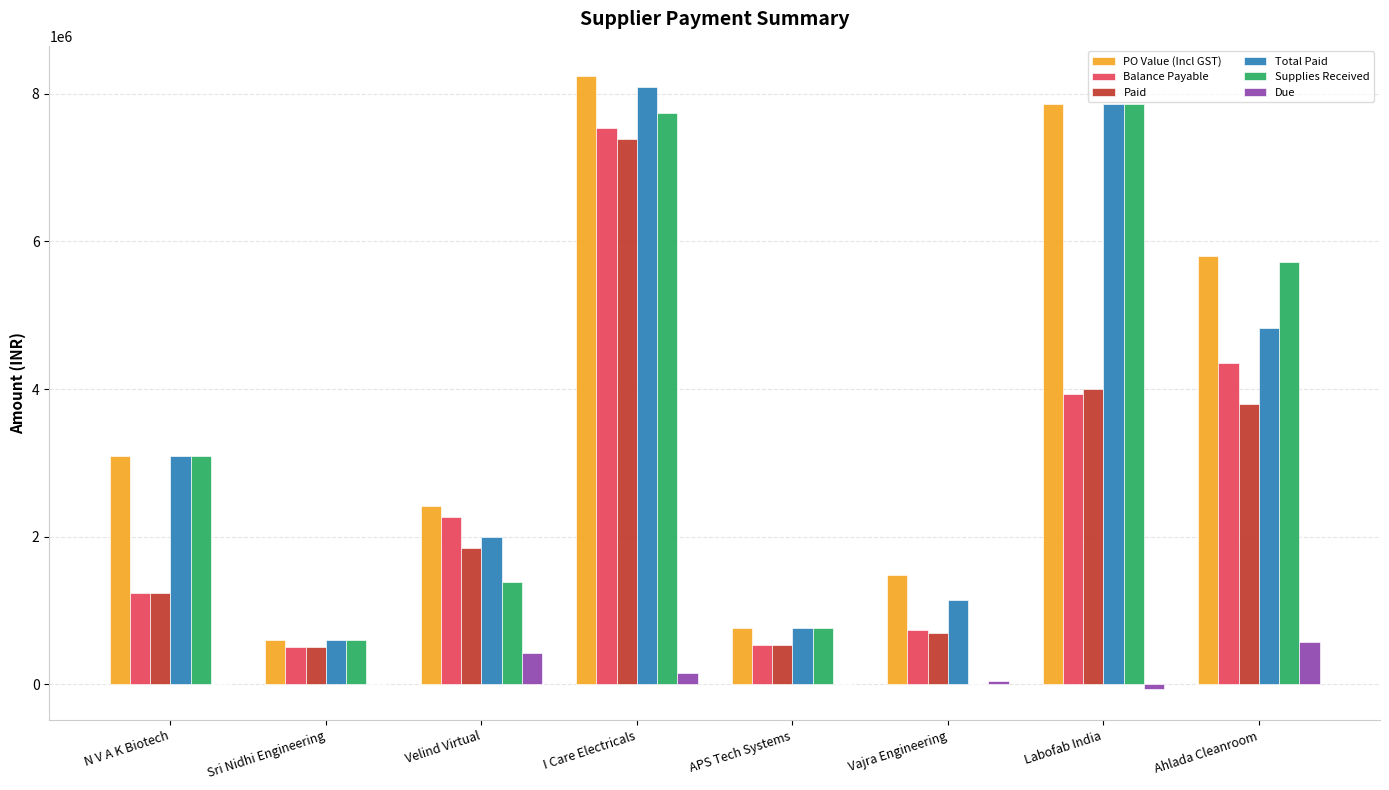

True or false: Paid has a value of 1850000.0 at Velind Virtual.

True